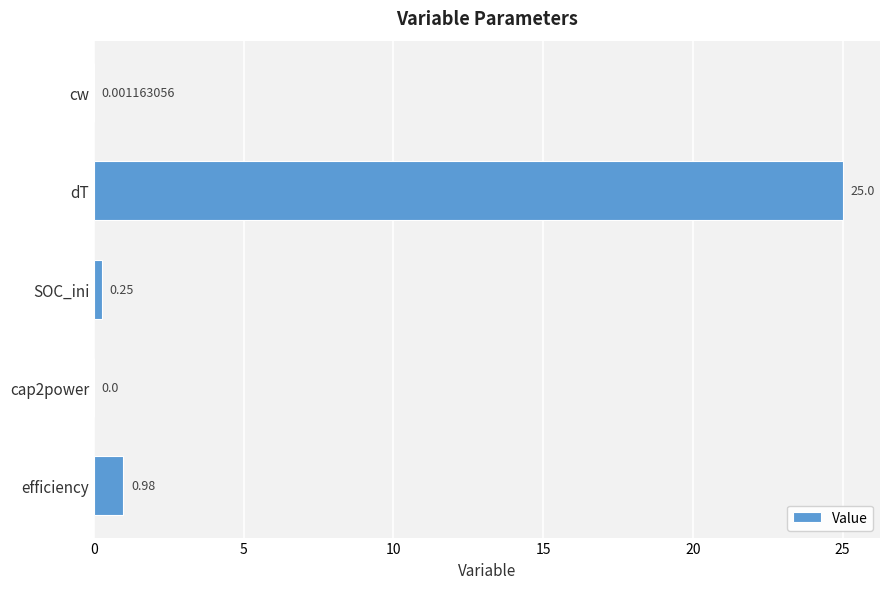

Which has a higher value, dT or cap2power?

dT